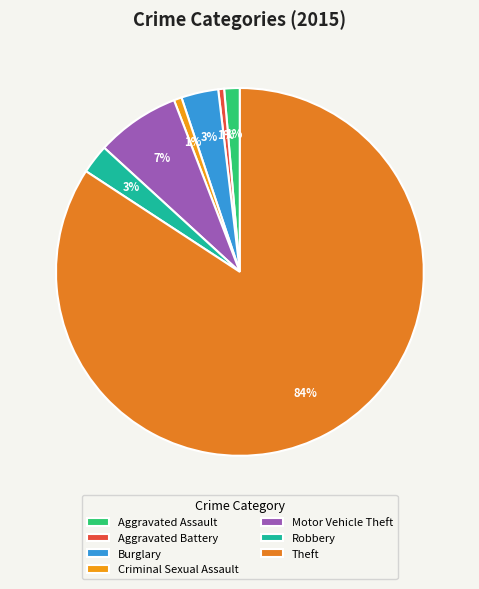

Combined, do Motor Vehicle Theft and Aggravated Battery account for over 50%?

No